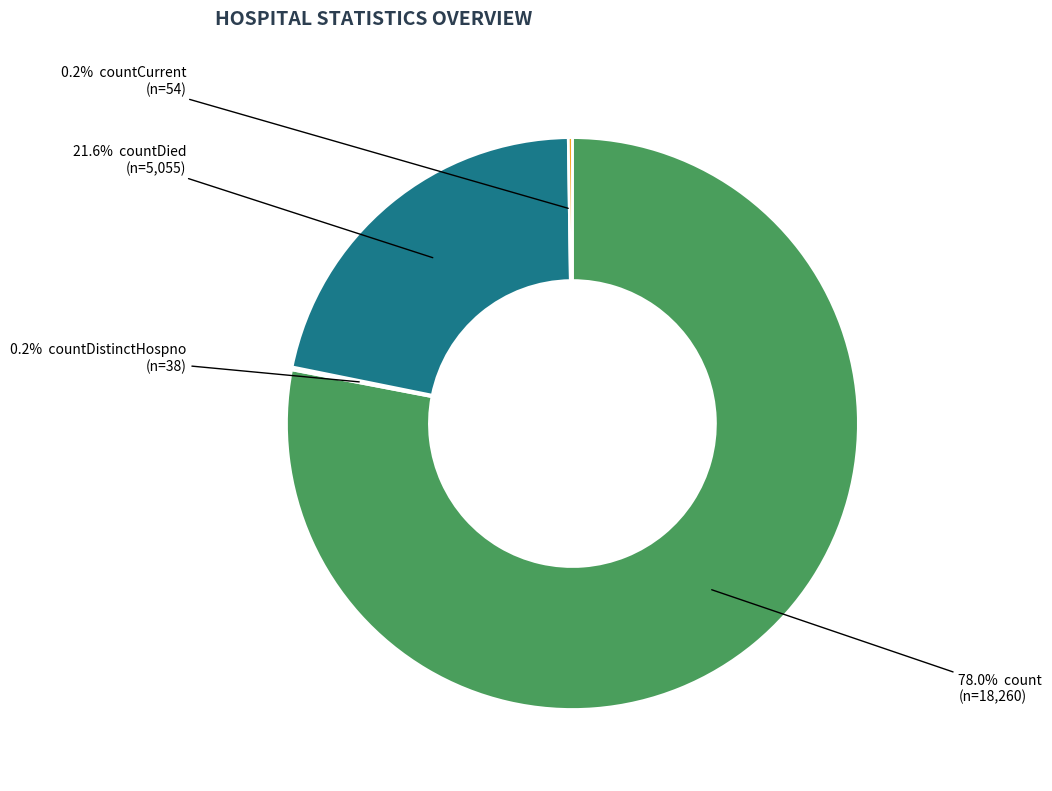

Is there any slice that represents more than half of the pie?

Yes